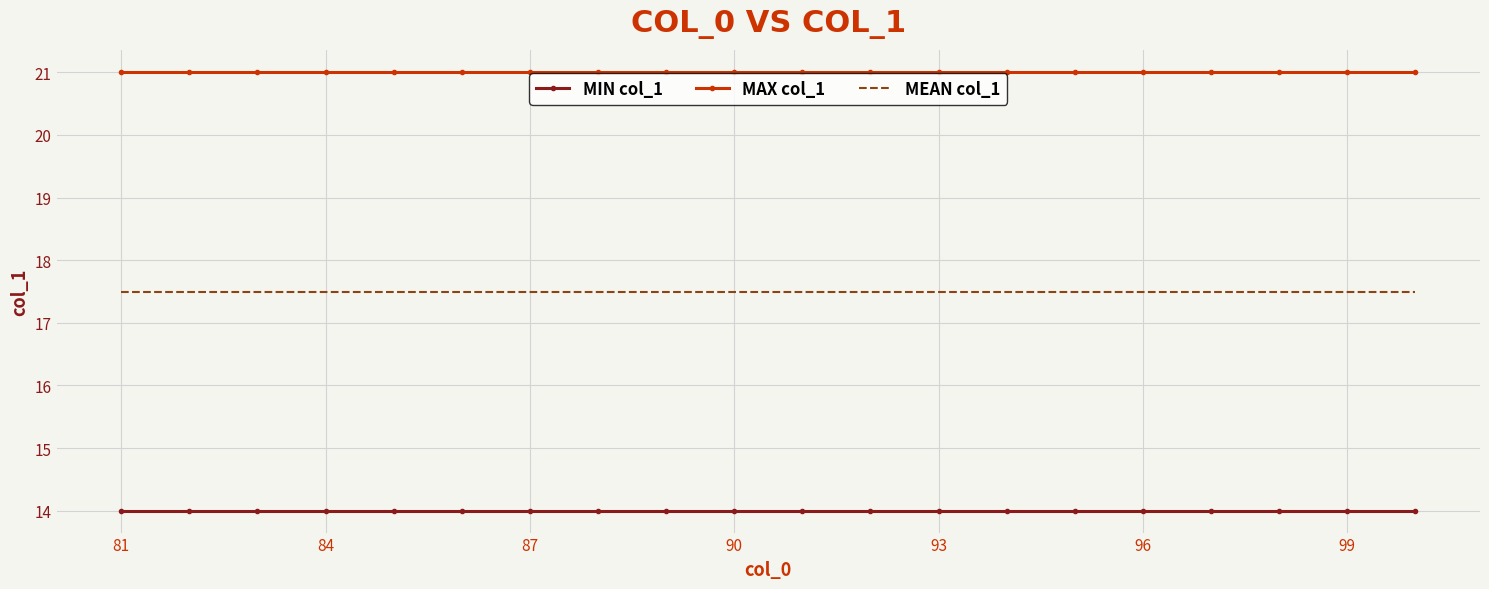

Count the number of categories in the chart.

20